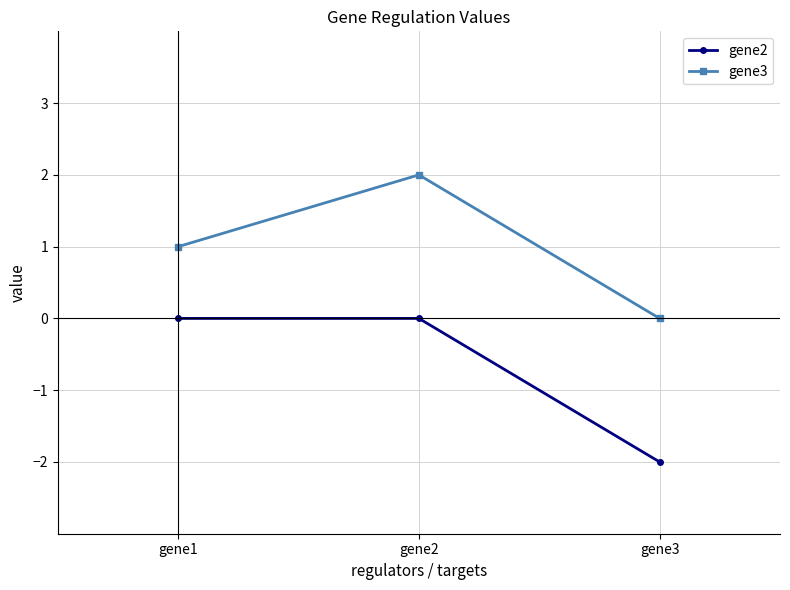

List the series in order of their peak value, lowest first.

gene2, gene3